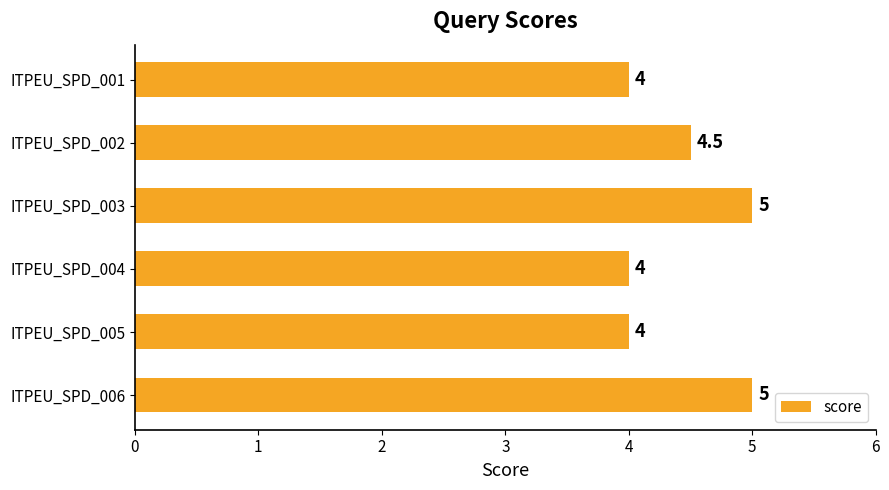

What is the difference between the maximum and minimum values?

1.0